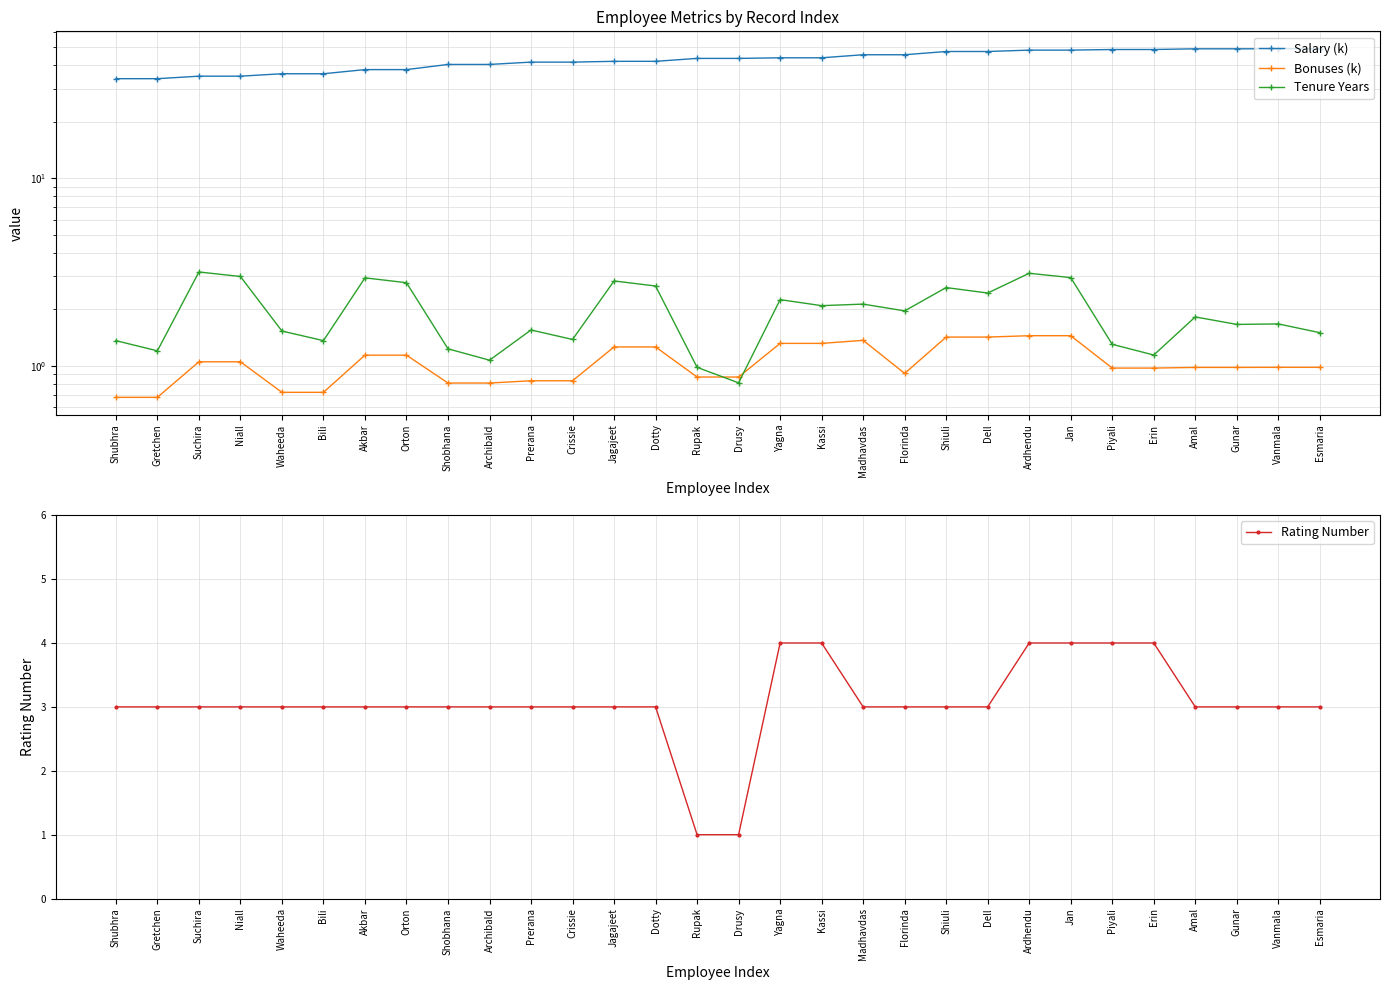

The Rating Number series shows 3.0 at Florinda. True or false?

True